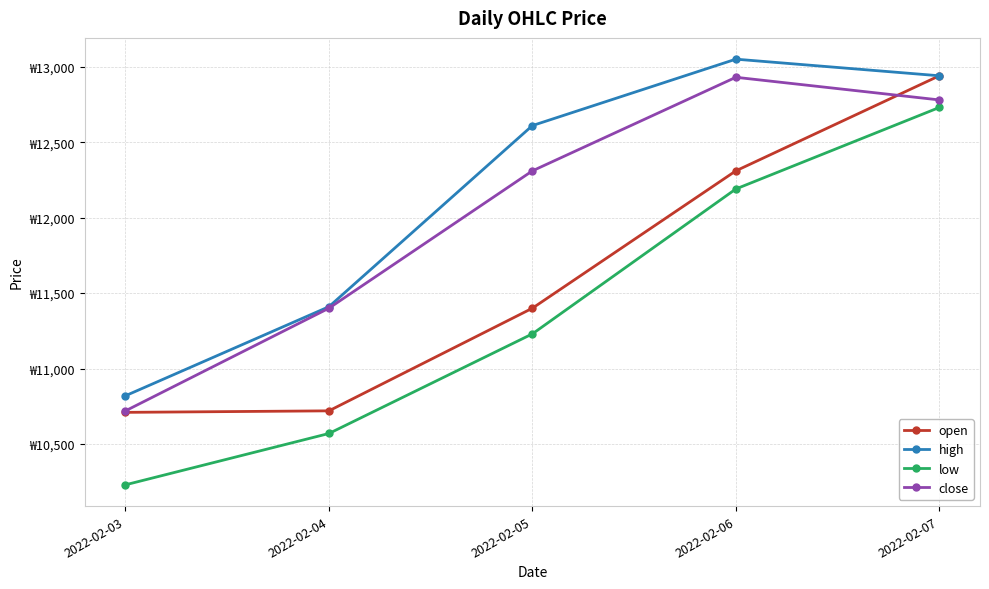

What is the difference between the low values at 2022-02-04 and 2022-02-06?

1620